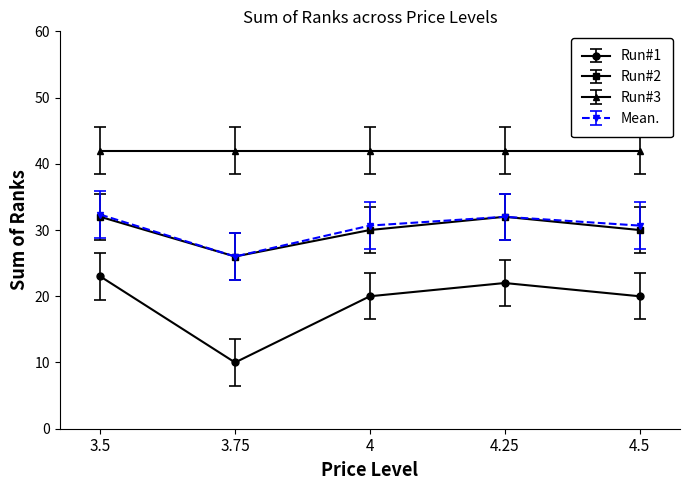

The value of Run#2 at 3.75 is 26.0. True or false?

True